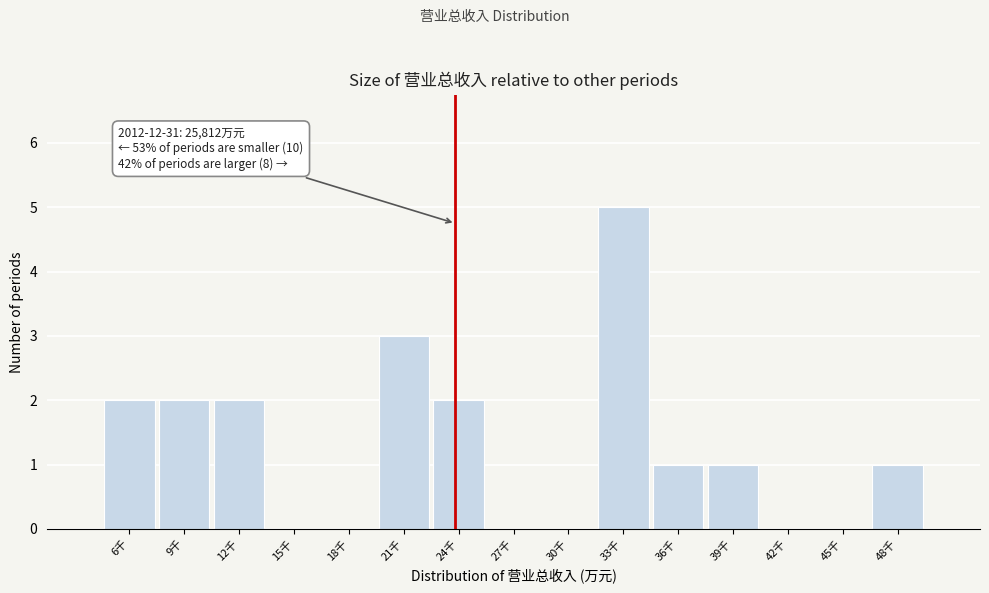

Reading left to right, extract all data points from this chart.

6千=2	9千=2	12千=2	15千=0	18千=0	21千=3	24千=2	27千=0	30千=0	33千=5	36千=1	39千=1	42千=0	45千=0	48千=1